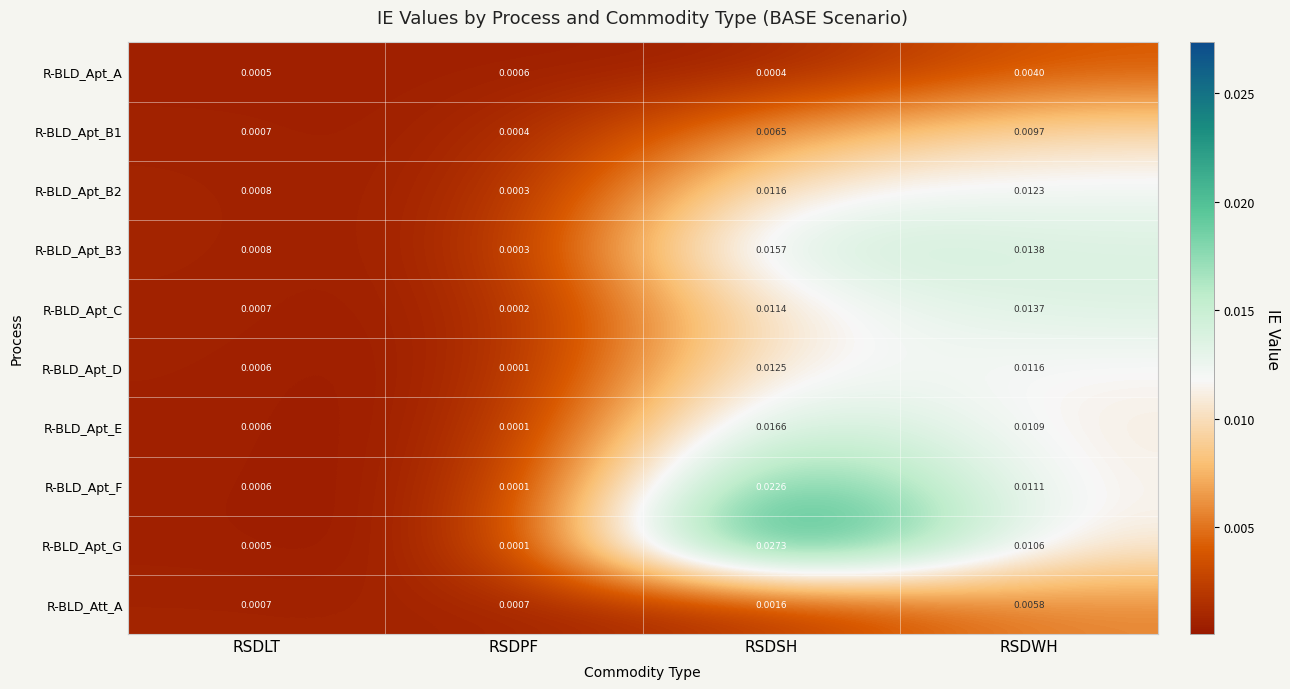

Rank the categories by R-BLD_Apt_B1 value from highest to lowest.

RSDWH, RSDSH, RSDLT, RSDPF